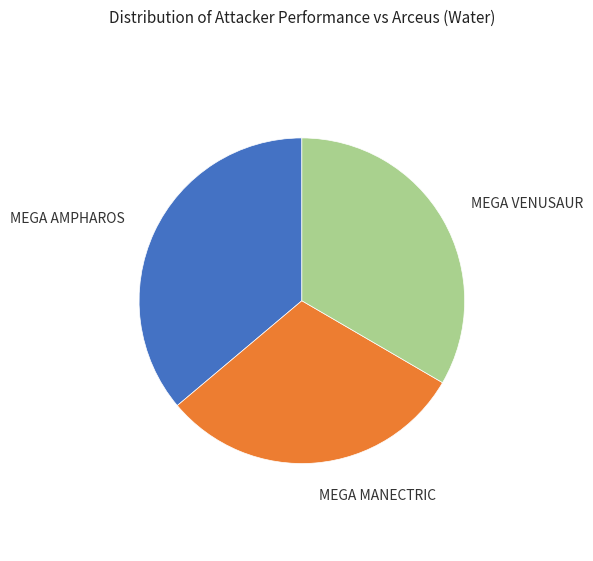

Does any single category account for the majority?

No